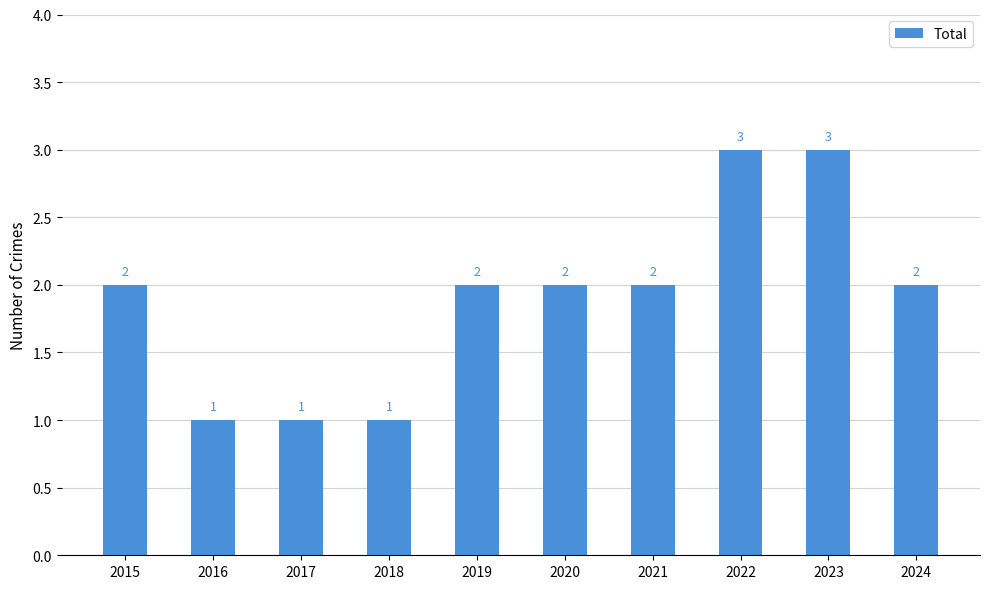

Count the number of data series in this chart.

1